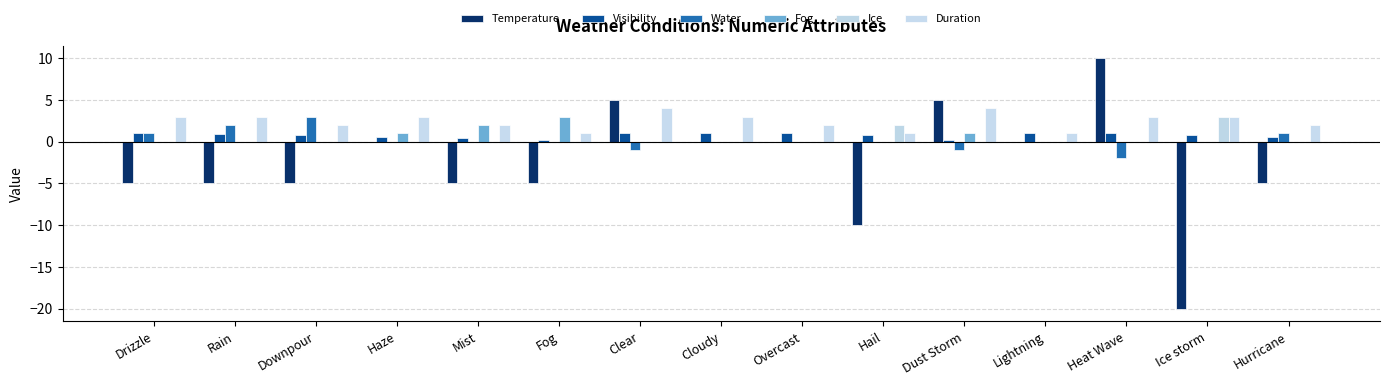

Does the chart contain stacked bars?

No